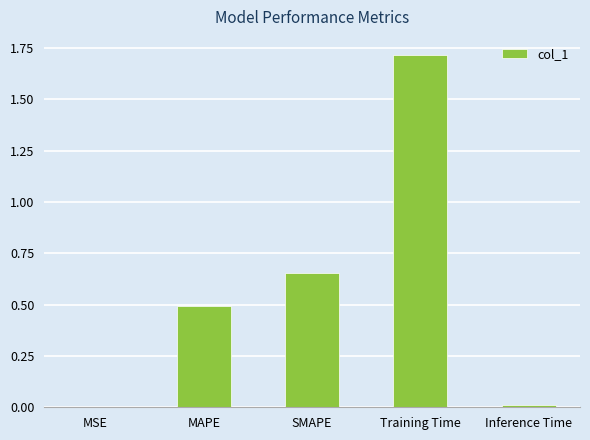

What is the sum of all values?

2.9